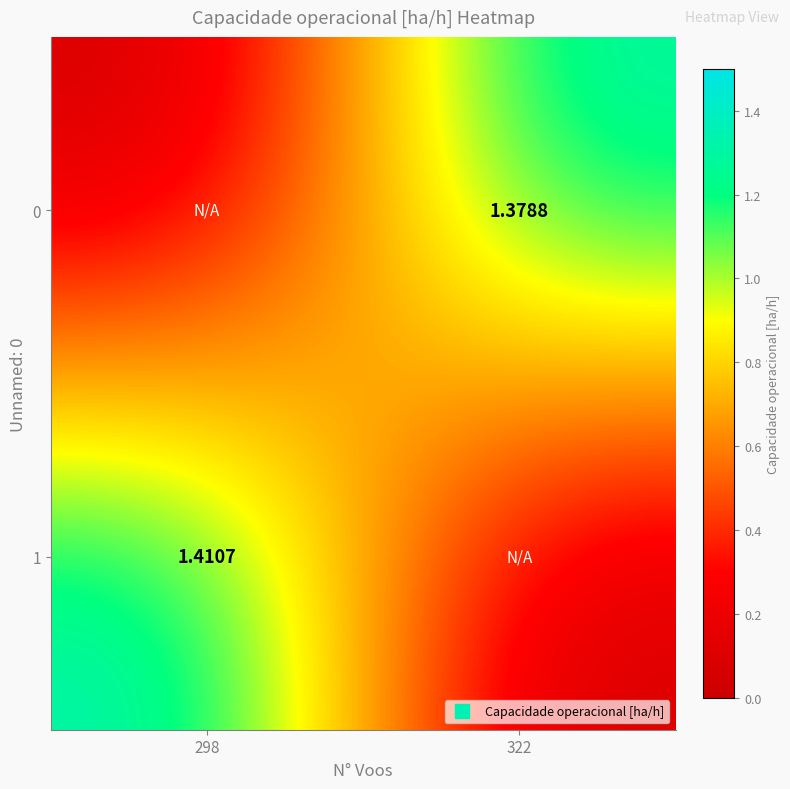

At which category does the chart reach its minimum across all series?

298